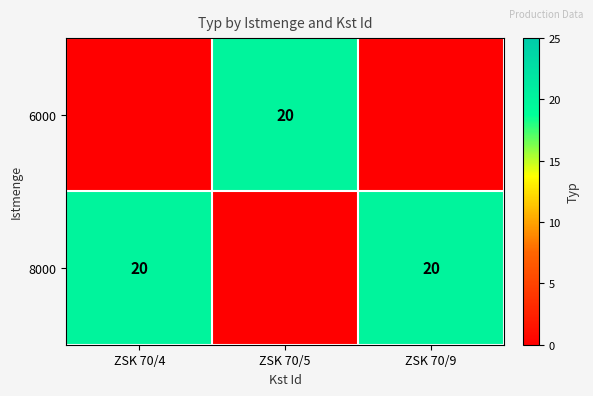

What is the sum of the 8000 values at ZSK 70/4 and ZSK 70/9?

40